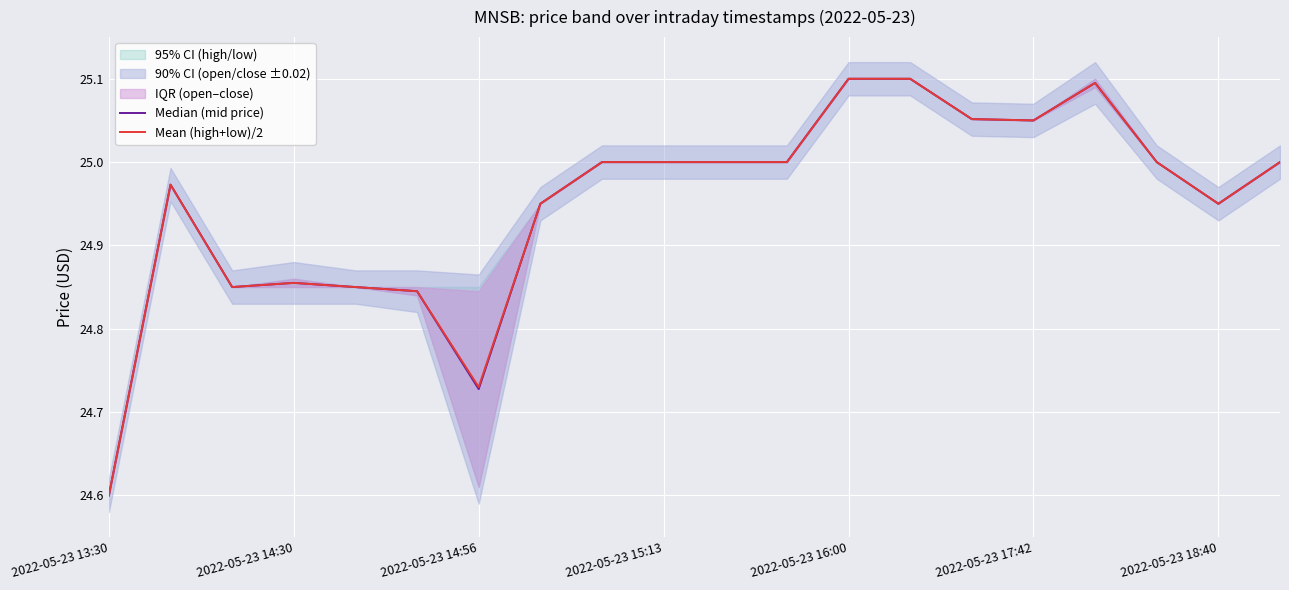

List the series in order of their overall mean, highest first.

Mean (high+low)/2, Median (mid price)